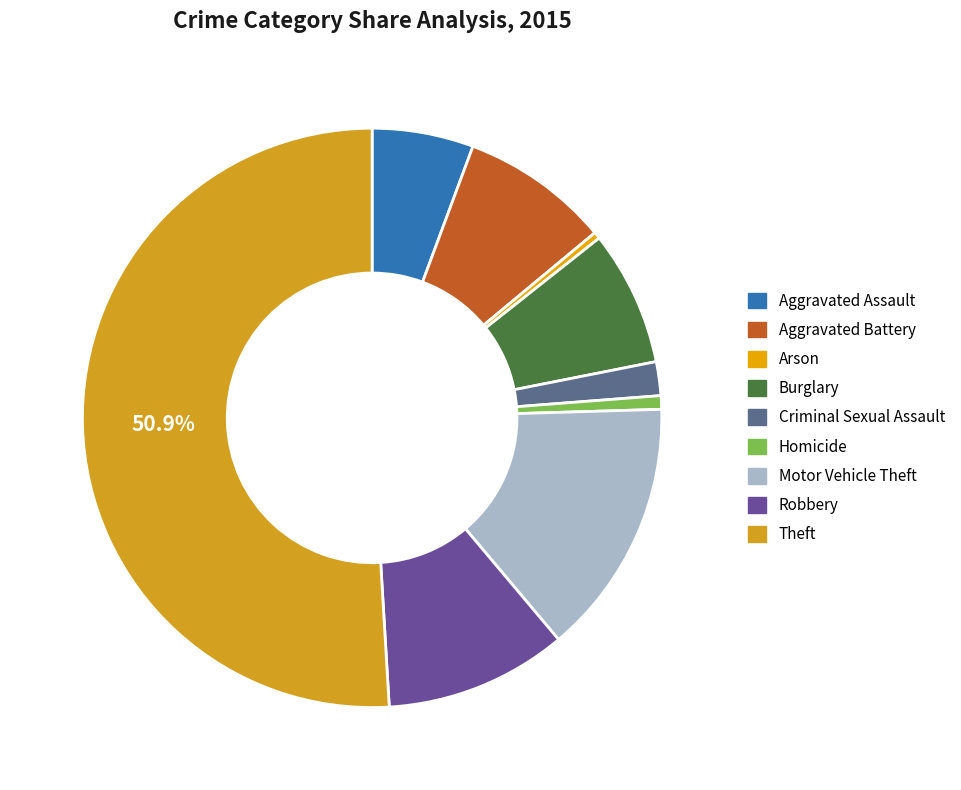

The Robbery slice represents 23% of the pie. True or false?

False